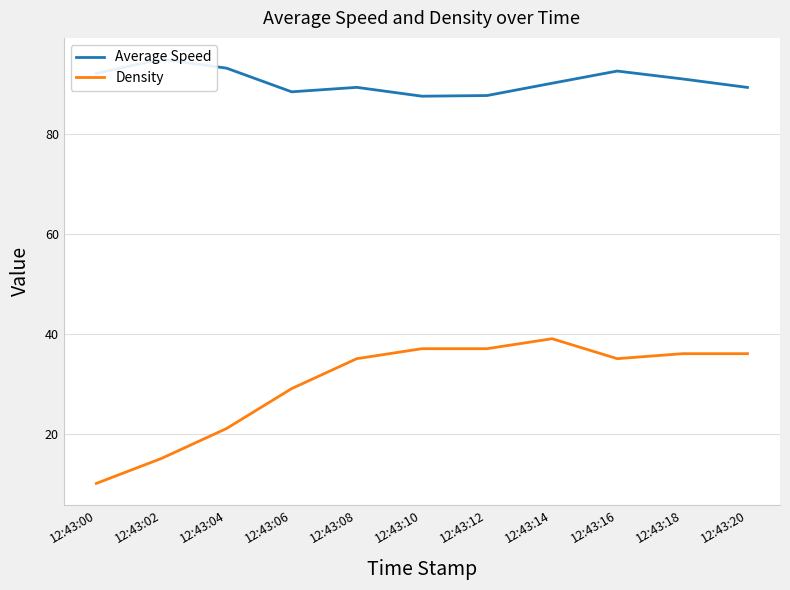

Reading left to right, extract all data points from this chart.

Average Speed: 92.2	95.0	93.2	88.5	89.4	87.6	87.7	90.2	92.6	91.1	89.4
Density: 10.0	15.0	21.0	29.0	35.0	37.0	37.0	39.0	35.0	36.0	36.0